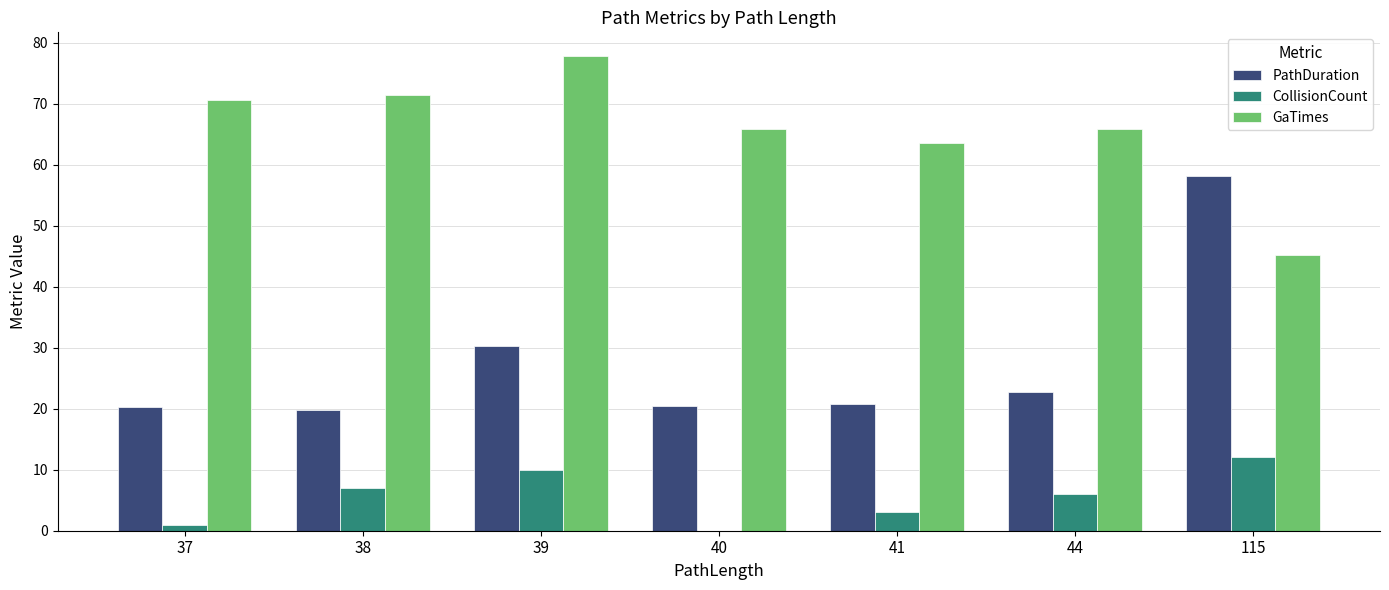

True or false: PathDuration has a value of 13.7 at 40.

False